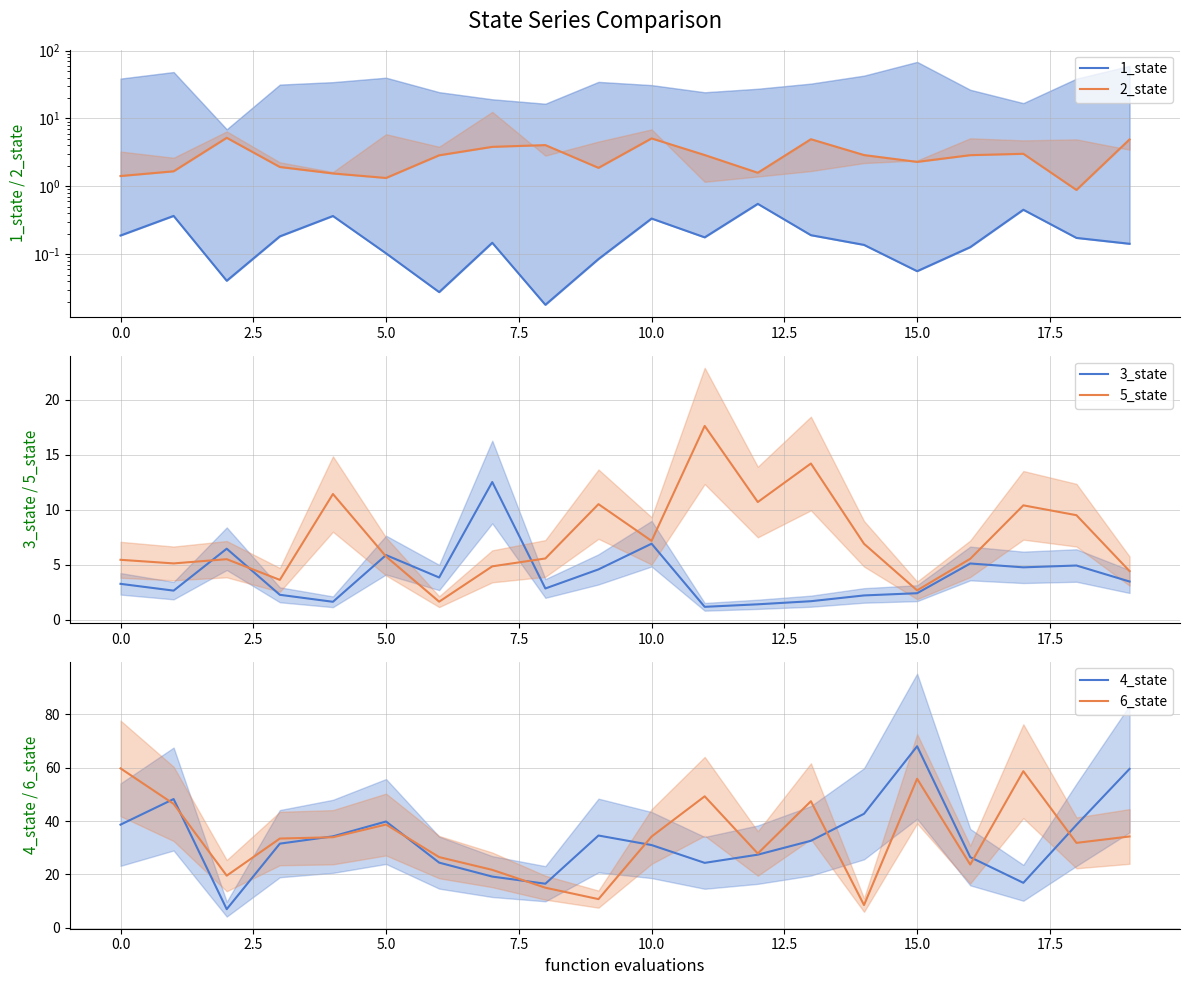

Reading right to left, transcribe all the data shown in this chart.

1_state: 0.1	0.2	0.5	0.1	0.1	0.1	0.2	0.6	0.2	0.3	0.1	0.0	0.1	0.0	0.1	0.4	0.2	0.0	0.4	0.2
2_state: 4.9	0.9	3.0	2.9	2.3	2.9	4.9	1.6	2.9	5.1	1.9	4.1	3.8	2.9	1.3	1.5	1.9	5.2	1.7	1.4
3_state: 3.5	4.9	4.8	5.1	2.4	2.2	1.7	1.4	1.2	6.9	4.6	2.8	12.5	3.8	5.9	1.6	2.3	6.4	2.6	3.3
5_state: 4.4	9.5	10.4	5.5	2.7	6.9	14.2	10.7	17.6	7.2	10.5	5.6	4.8	1.6	5.7	11.4	3.6	5.5	5.1	5.4
4_state: 59.6	38.6	16.8	26.5	68.1	42.7	32.6	27.4	24.3	31.0	34.6	16.5	19.2	24.4	39.8	34.3	31.5	6.9	48.3	38.7
6_state: 34.2	31.8	58.7	23.7	55.9	8.5	47.4	27.8	49.3	34.2	10.7	15.0	21.7	26.5	38.7	33.9	33.4	19.5	46.4	59.8